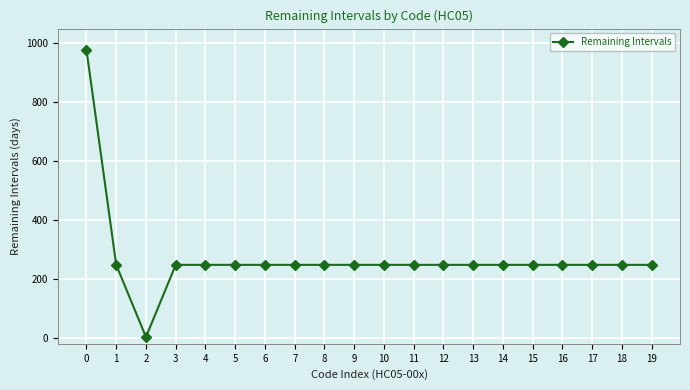

The chart shows a value of 248 at 19. True or false?

True